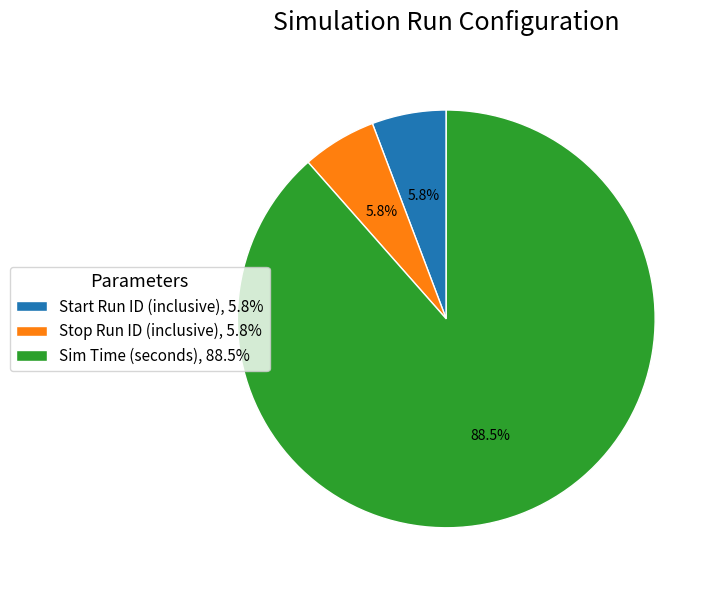

What is the majority slice?

Sim Time (seconds)